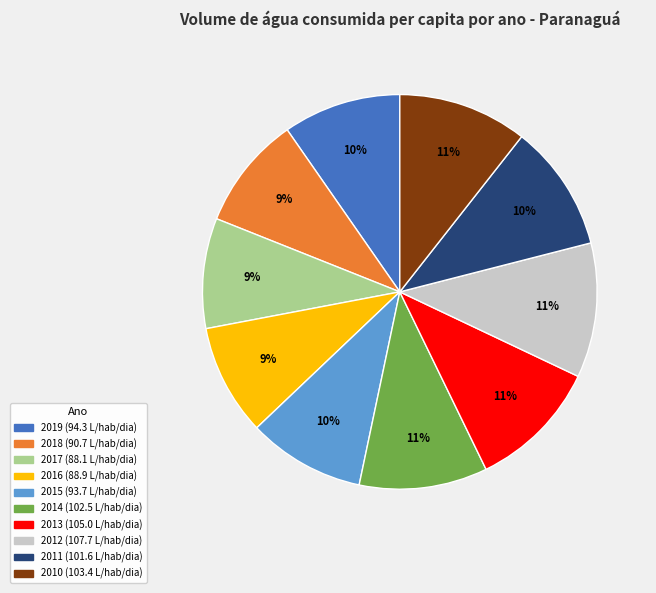

Does 2014 account for over 50% of the chart?

No